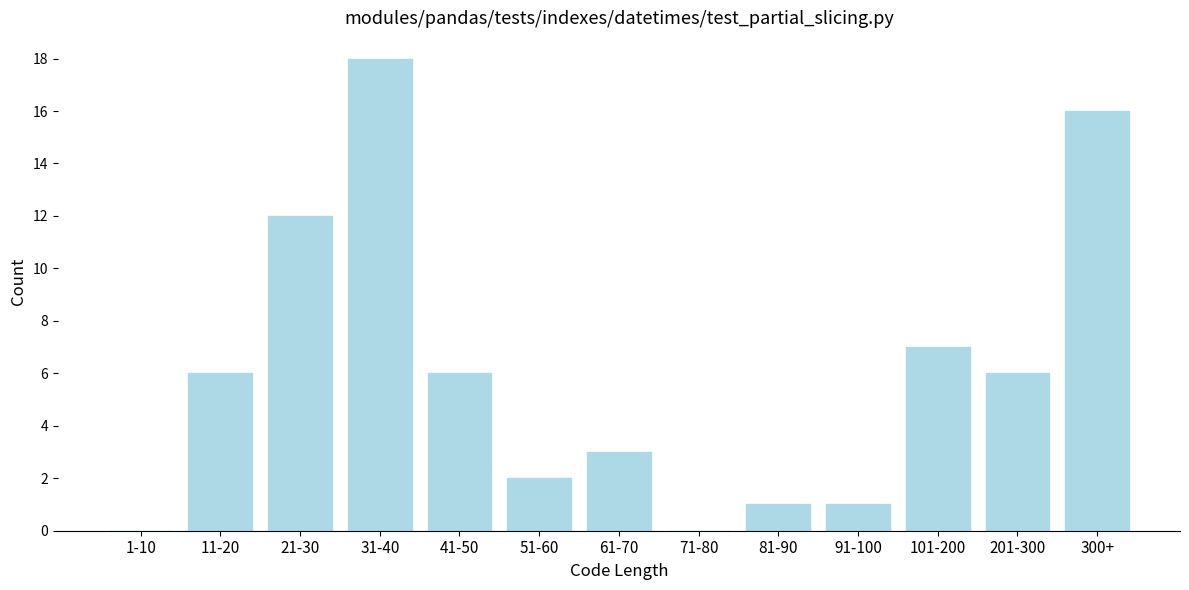

Reading left to right, what are all the values shown in this chart?

1-10=0	11-20=6	21-30=12	31-40=18	41-50=6	51-60=2	61-70=3	71-80=0	81-90=1	91-100=1	101-200=7	201-300=6	300+=16